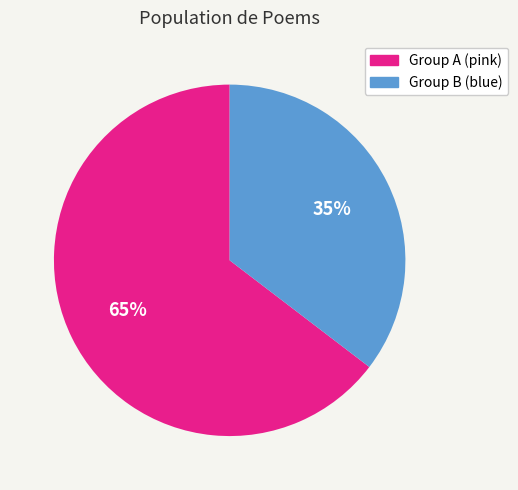

To the nearest percent, what is the average slice percentage?

50%